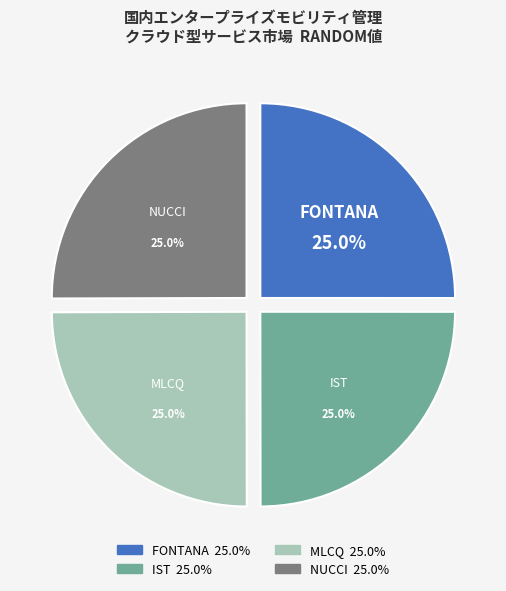

The MLCQ slice represents 25% of the pie. True or false?

True